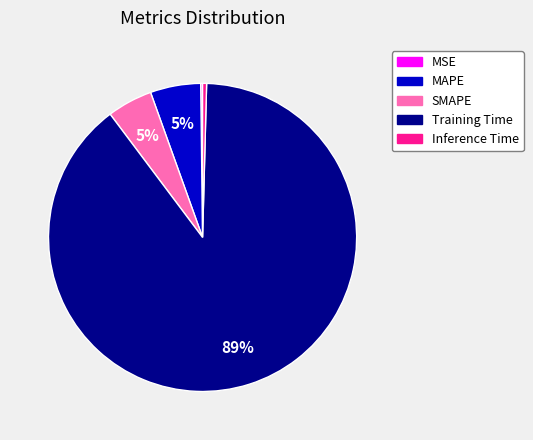

Which slice is the largest?

Training Time